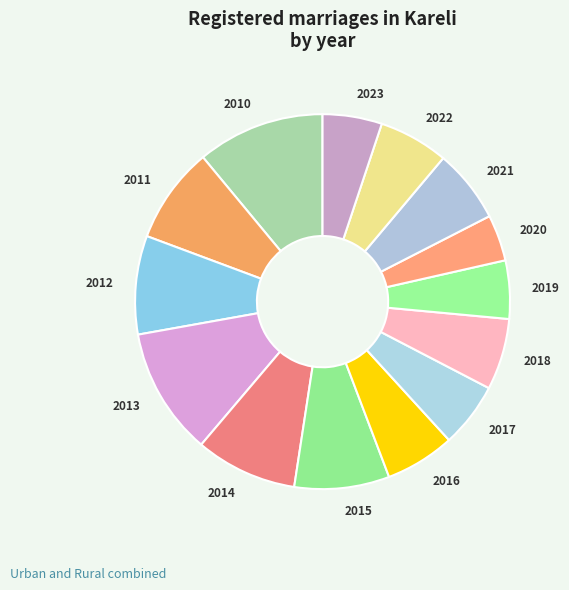

How many slices are in this pie chart?

14